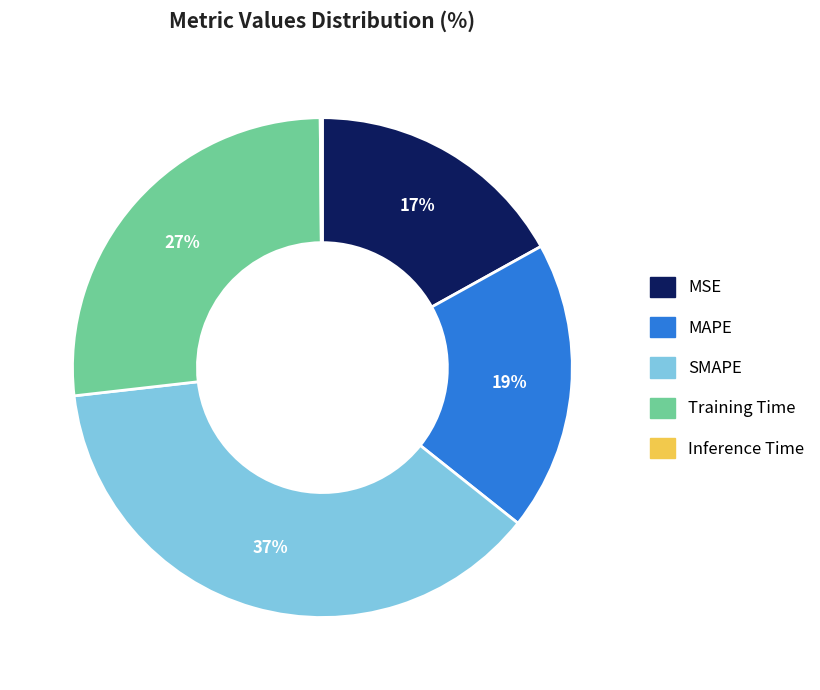

To the nearest percent, what is the average slice percentage?

20%